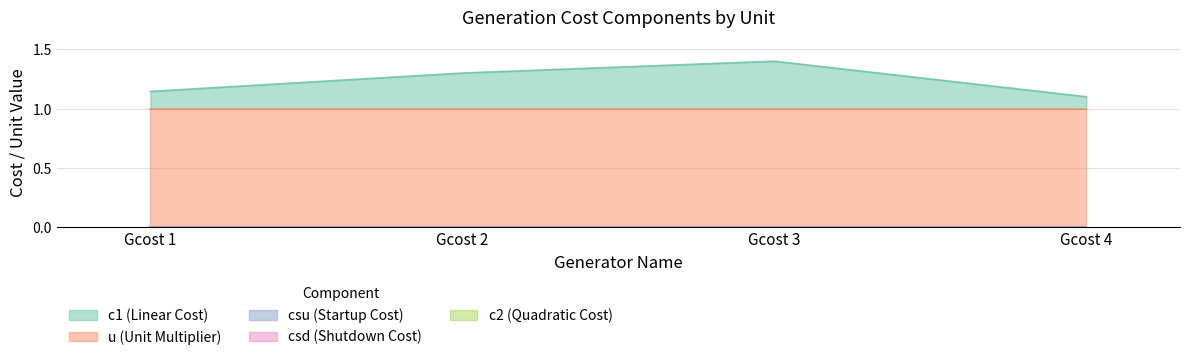

At how many categories does at least one series exceed 0?

4